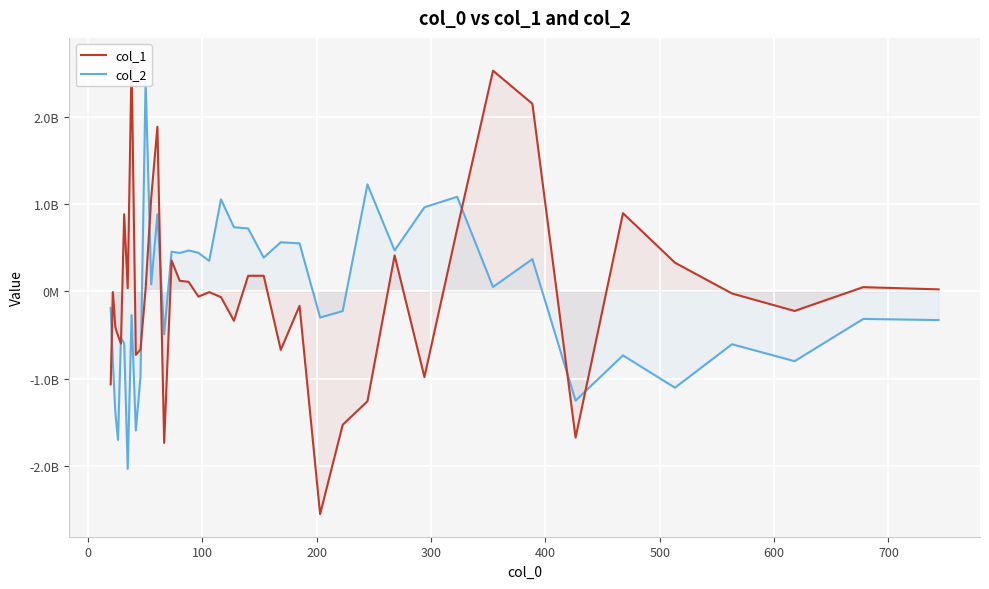

How many categories are shown in the chart?

40